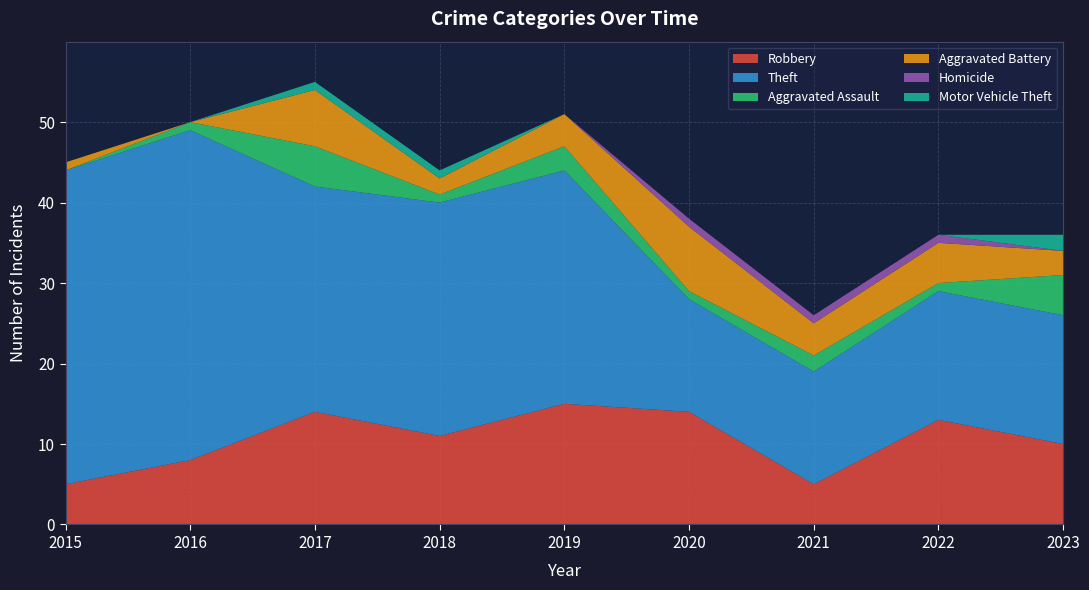

Reading left to right, list all the values displayed in this chart.

Robbery: 5	8	14	11	15	14	5	13	10
Theft: 39	41	28	29	29	14	14	16	16
Aggravated Assault: 0	1	5	1	3	1	2	1	5
Aggravated Battery: 1	0	7	2	4	8	4	5	3
Homicide: 0	0	0	0	0	1	1	1	0
Motor Vehicle Theft: 0	0	1	1	0	0	0	0	2